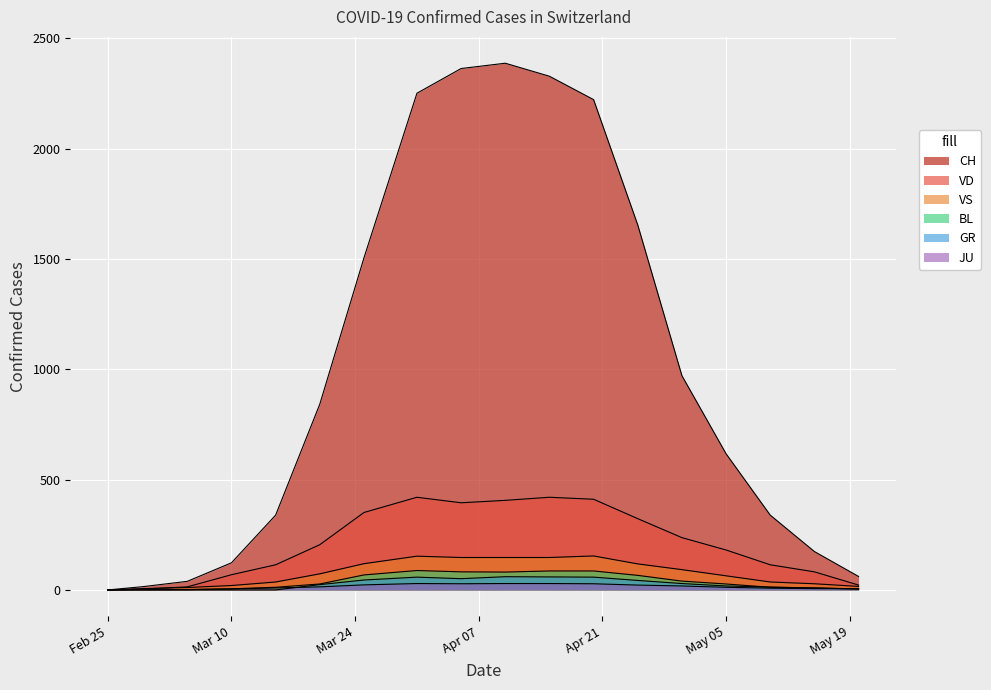

Does the chart display data point markers on the line(s)?

No